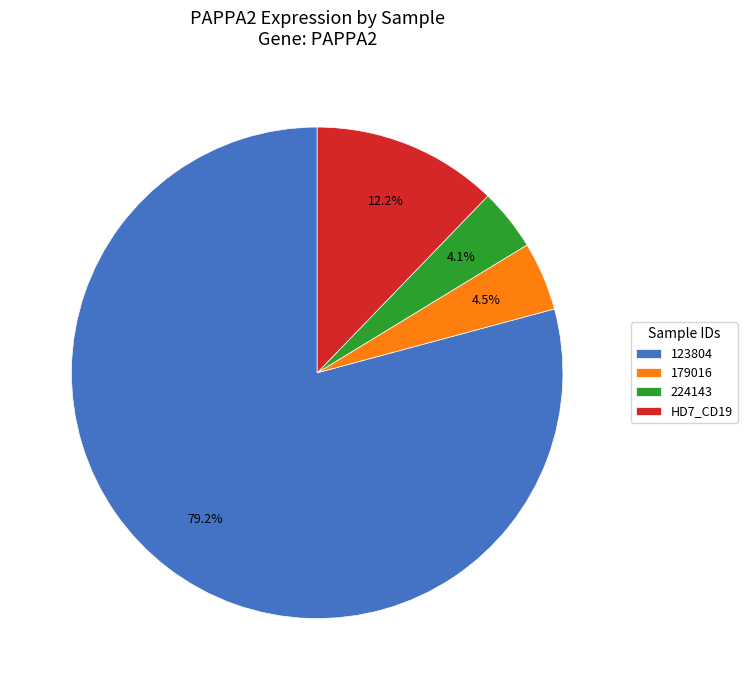

Combined, do 179016 and HD7_CD19 account for over 50%?

No